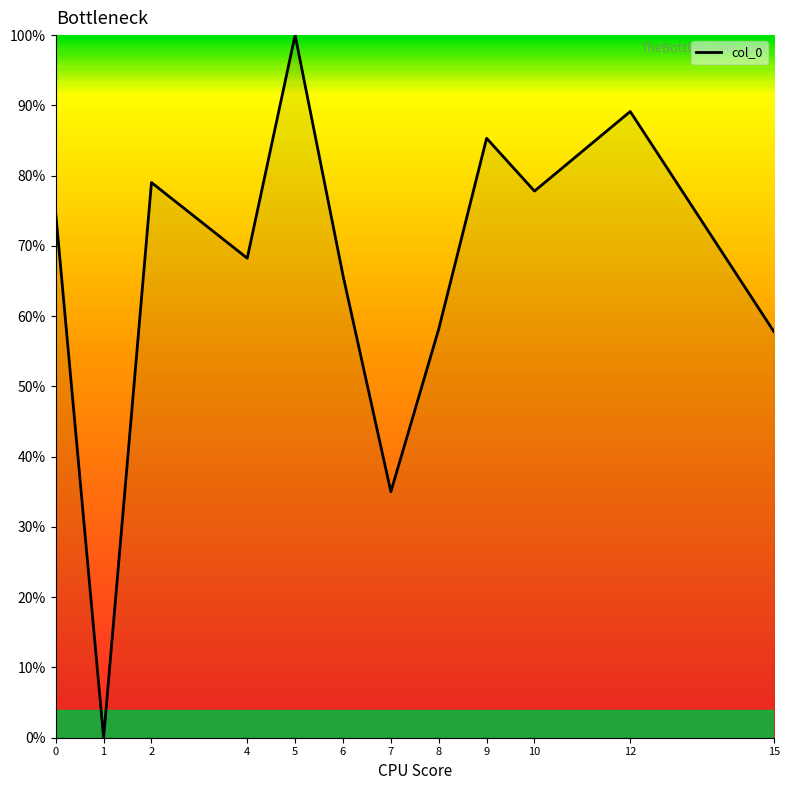

What is the approximate value at 2?

79.0